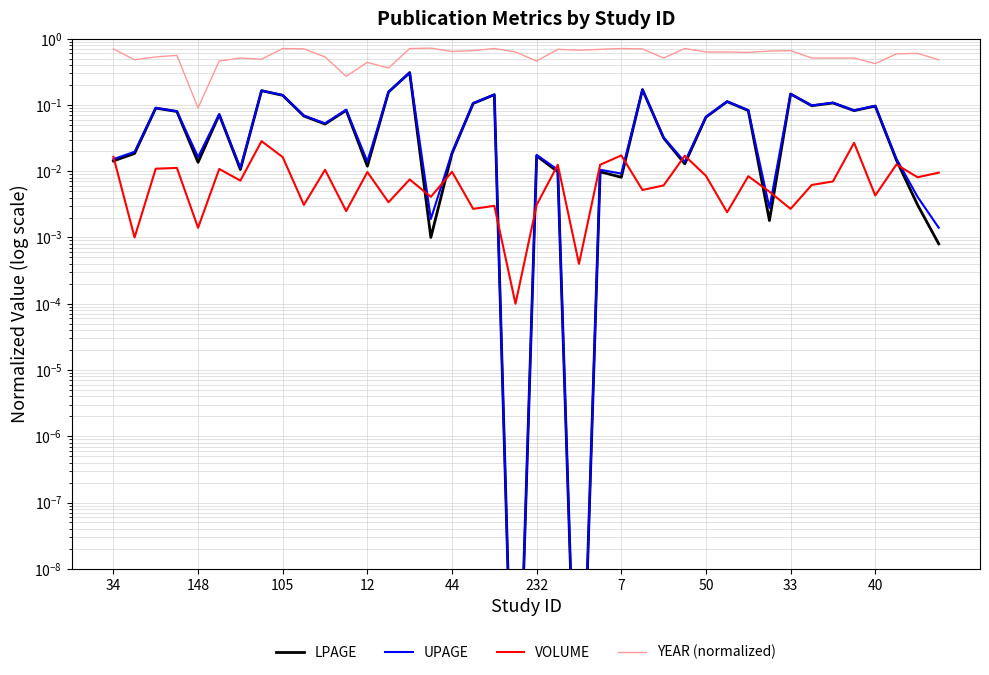

How many distinct data groups are displayed?

4